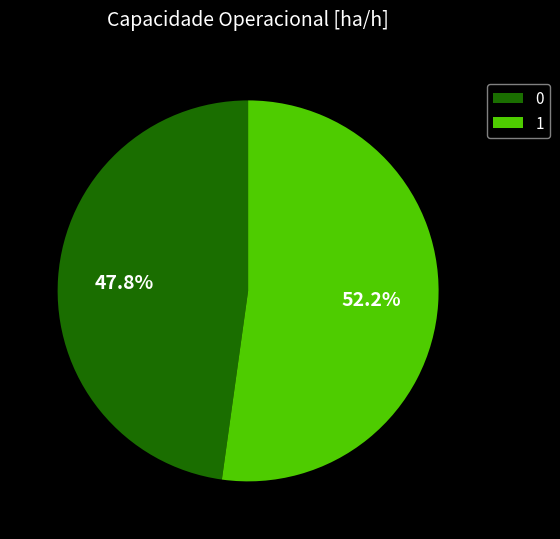

How many segments does this pie chart have?

2